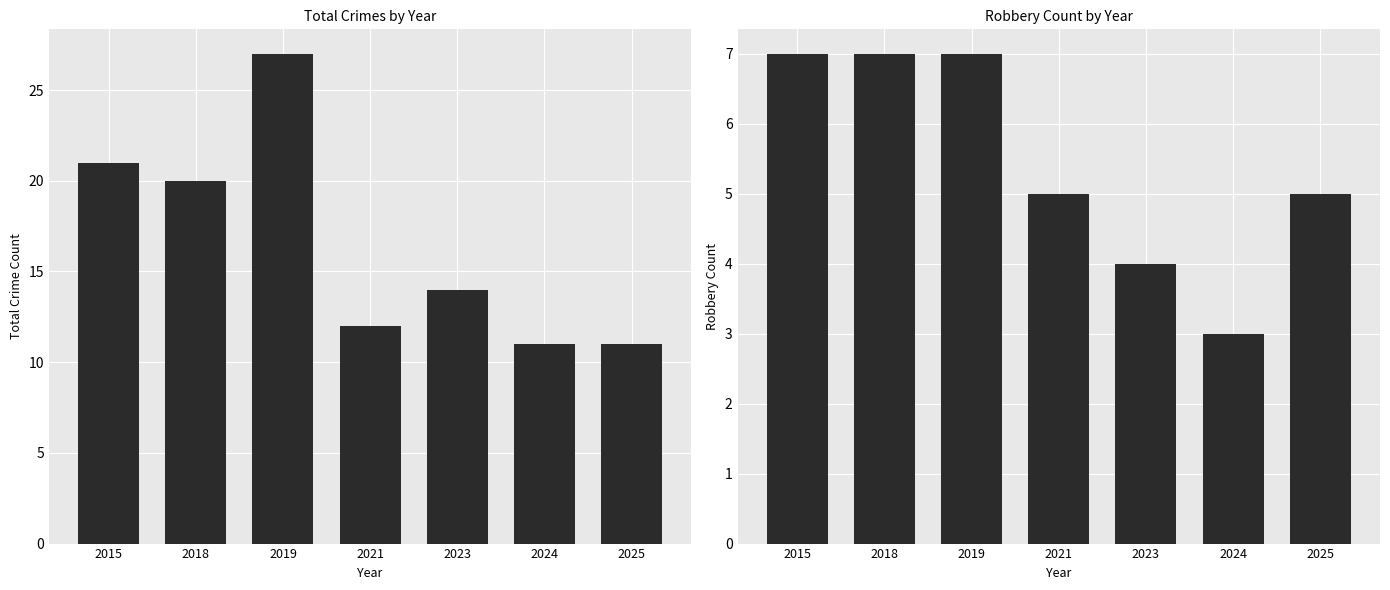

Rank the series by their average value, from highest to lowest.

Total, Robbery